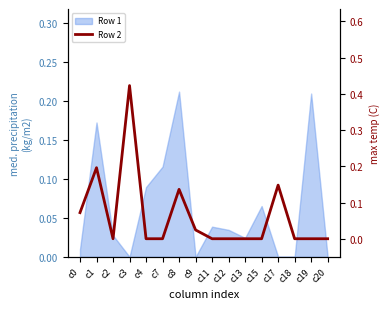

What is the average value?

0.1